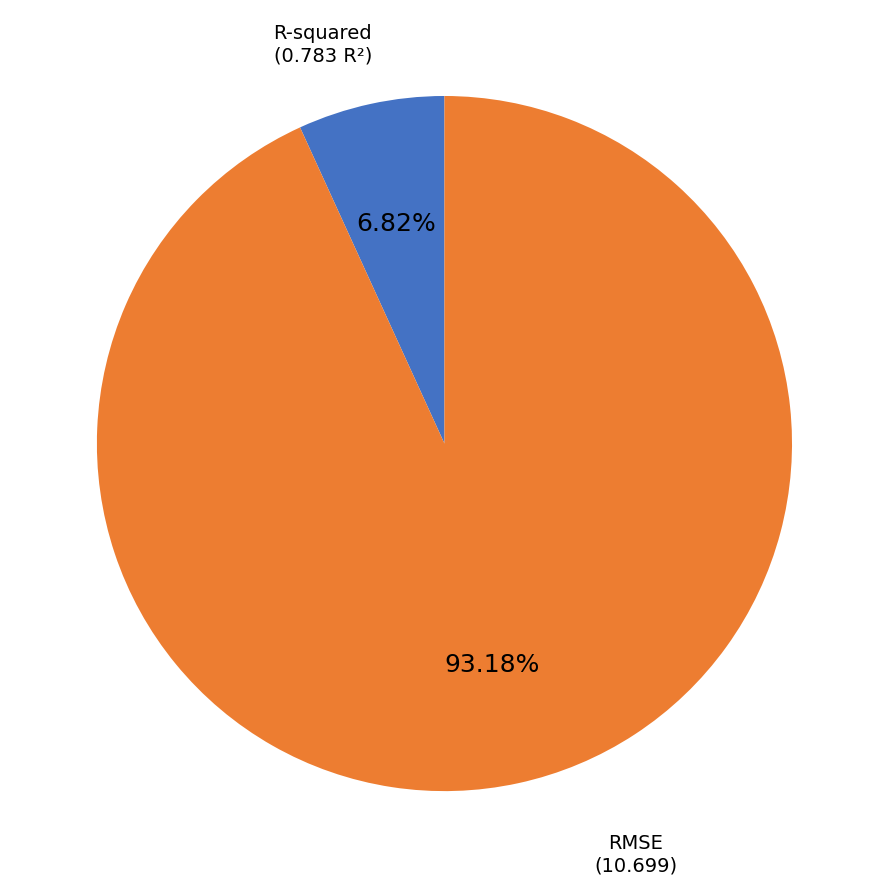

What is the largest slice in the pie chart?

RMSE